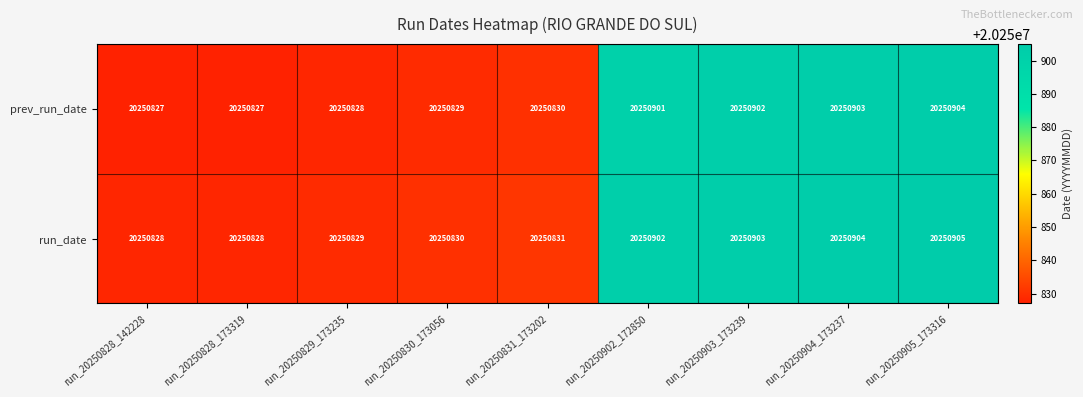

How many distinct data groups are displayed?

2